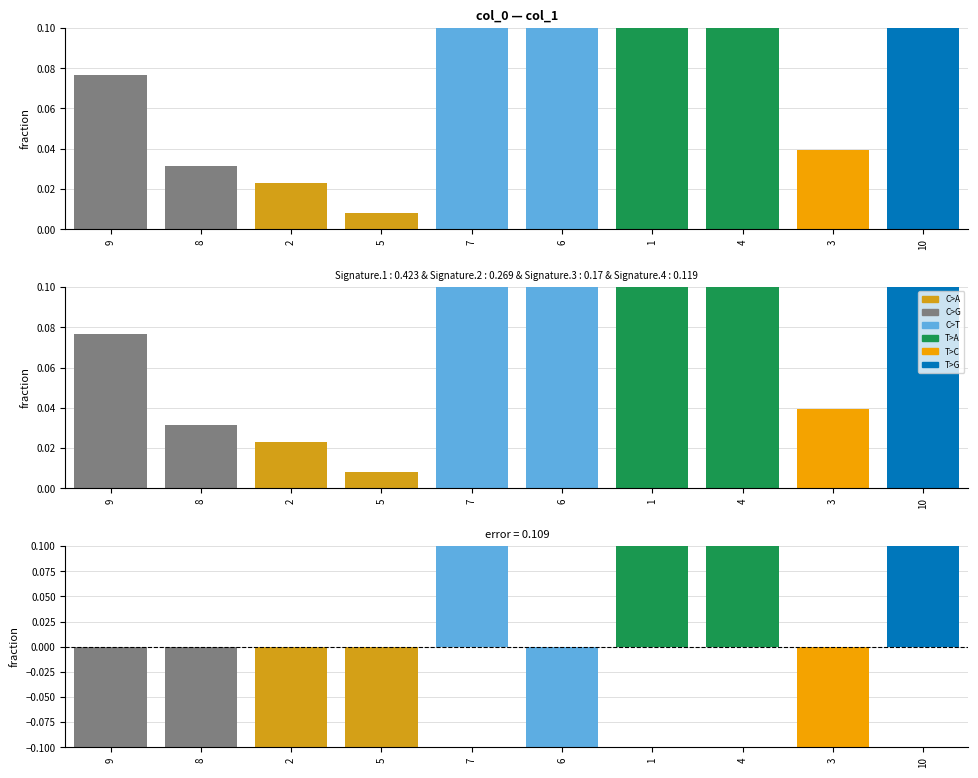

What is the difference between the second highest and second lowest values?

0.6